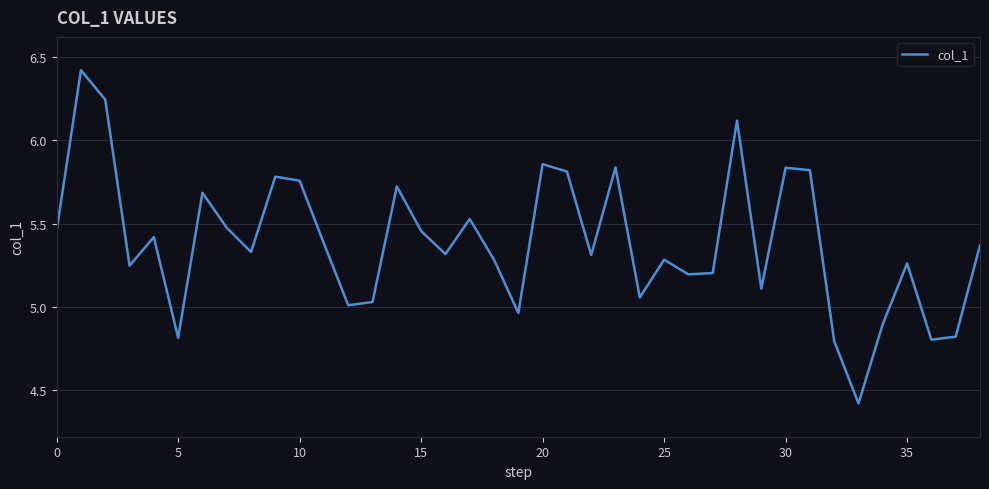

What is the smallest value displayed?

4.4